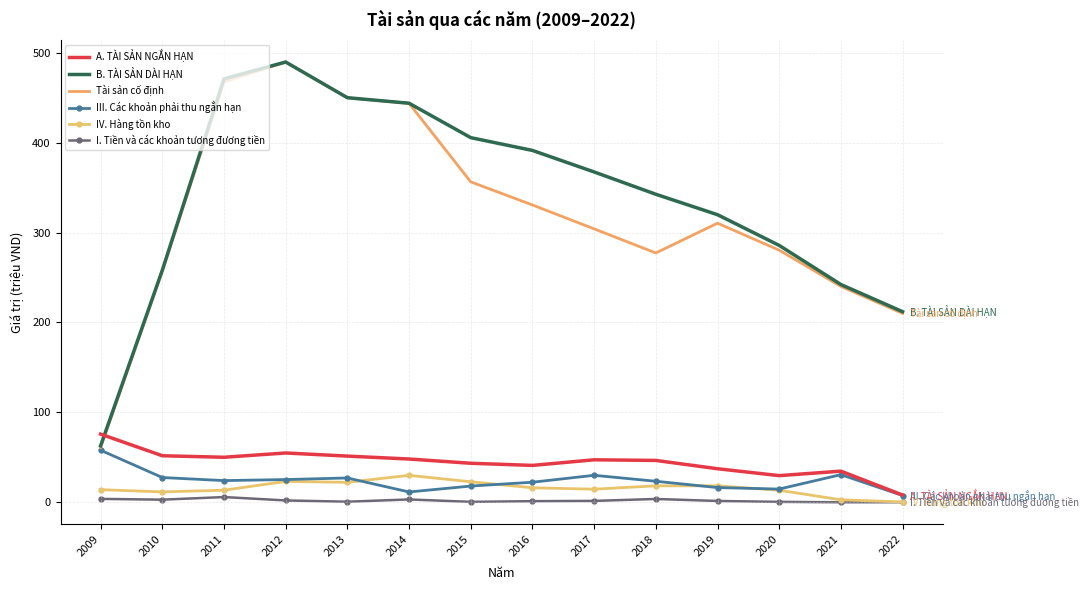

What is the difference between the IV. Hàng tồn kho values at 2019 and 2015?

4.5